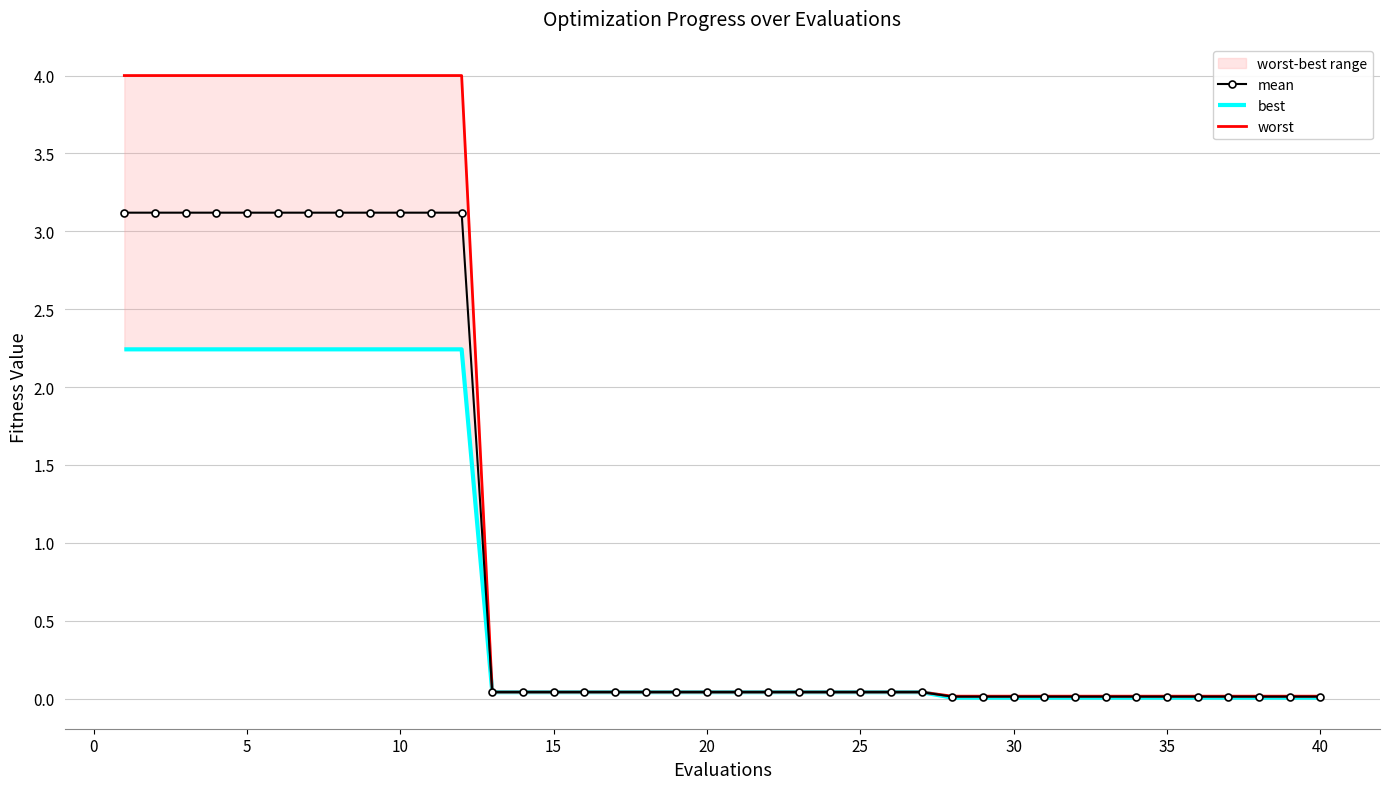

True or false: mean and best intersect in this chart.

False